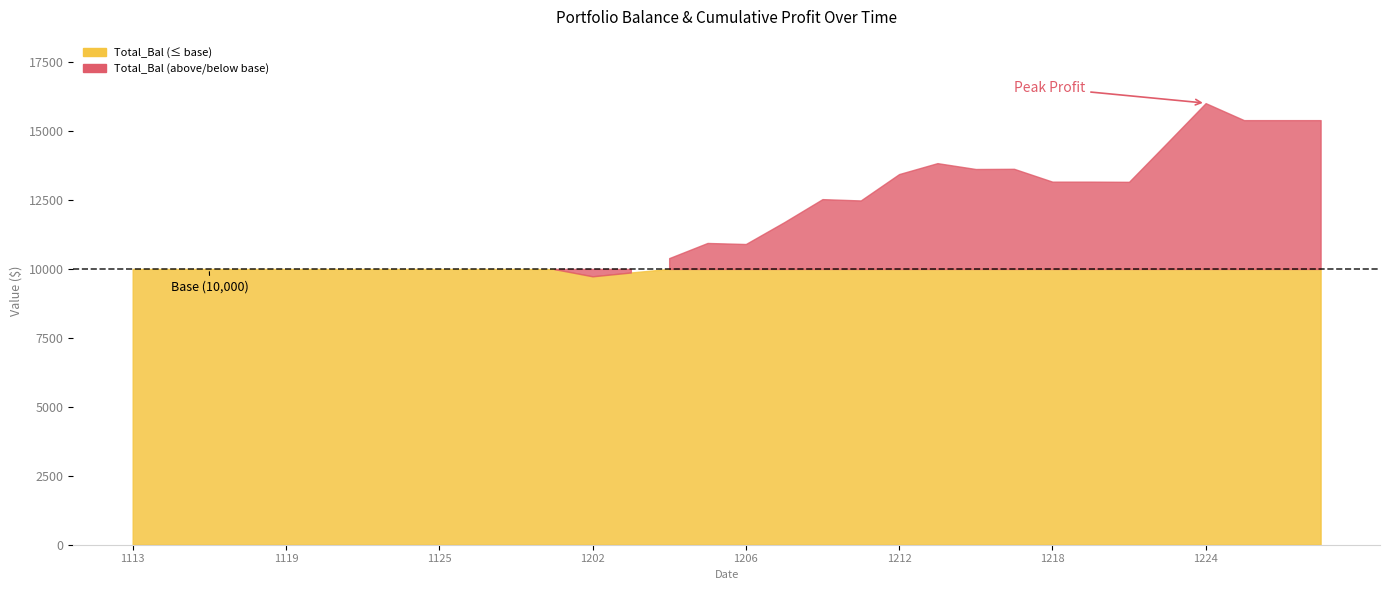

At which label is the value closest to 12871?

20131220